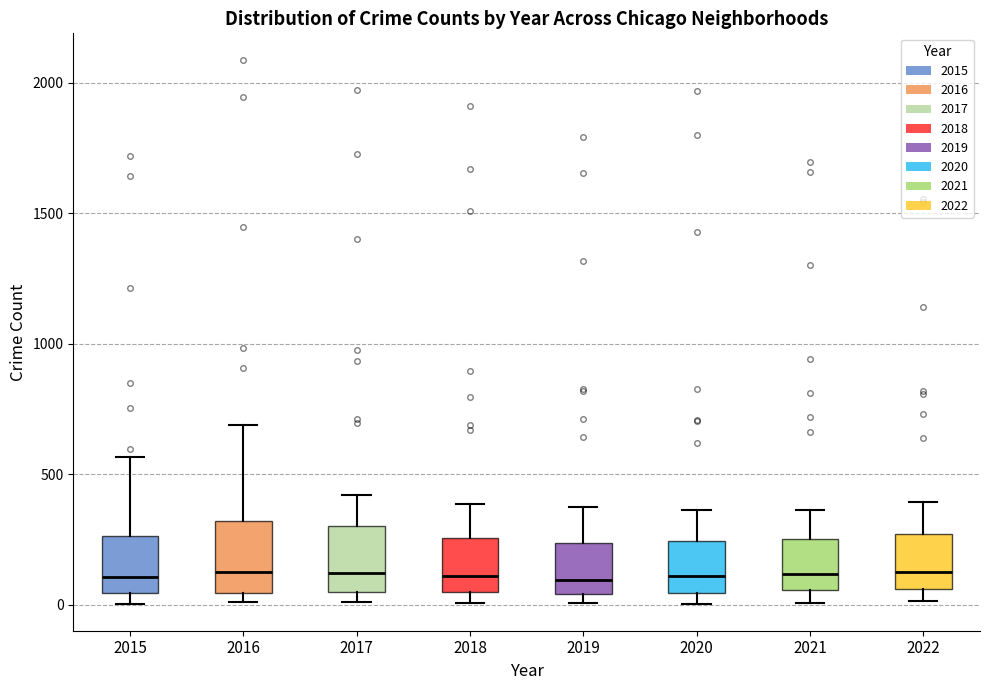

Where does the upper whisker of the box at x = 2016 end on the y-axis? The values are not printed on the chart, so give them approximately, as read against the axis.

700